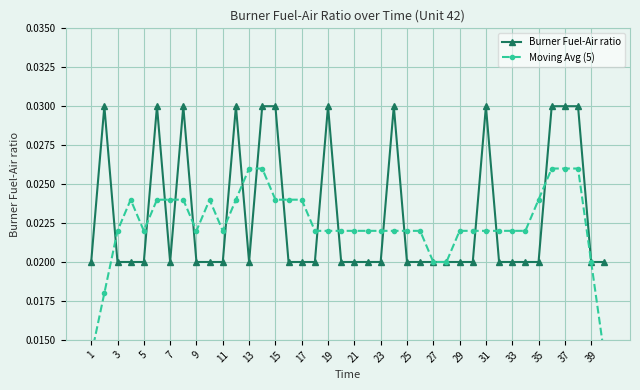

What are all the series names shown in the legend?

Burner Fuel-Air ratio, Moving Avg (5)